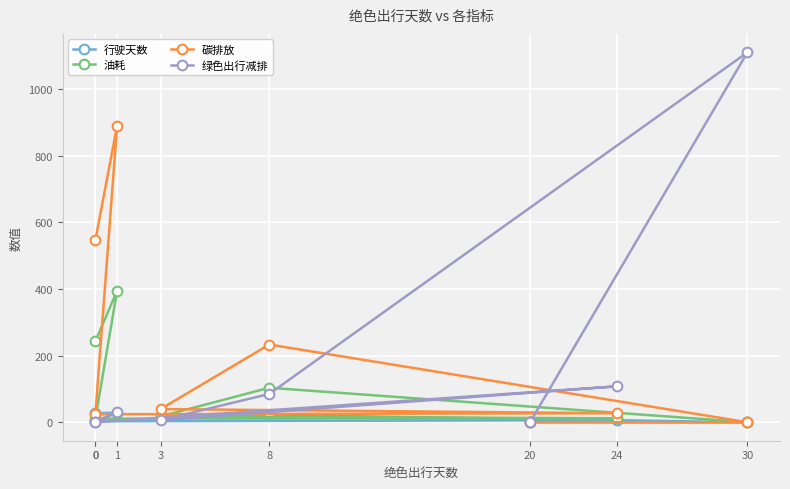

In 碳排放, how many points are higher than both neighbors (excluding endpoints)?

2